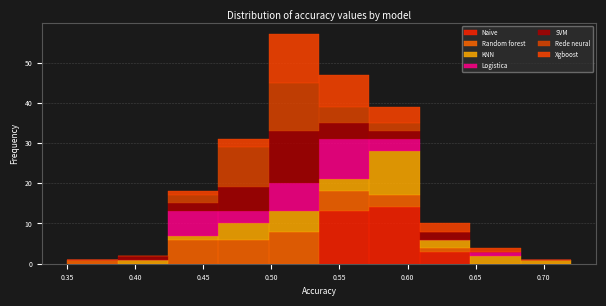

What is the total height of the stacked bar covering 0.387 to 0.424 on the x-axis? Neither the bar edges nor the heights are printed on the chart, so give them approximately, as read against the axes.

2